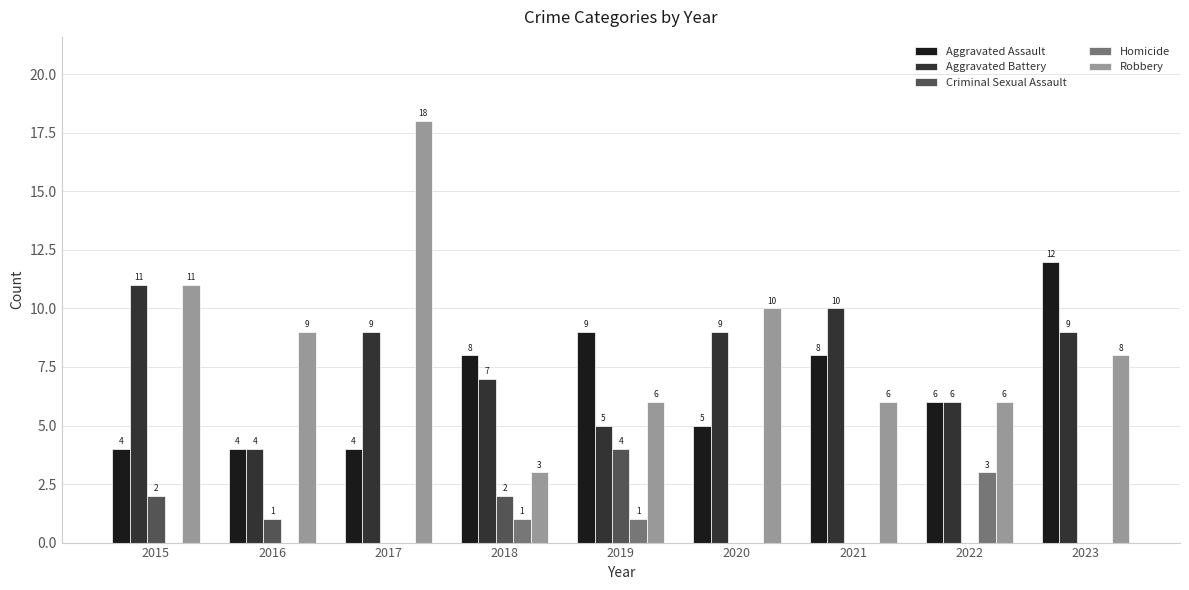

What is the sum of all Aggravated Battery values?

70